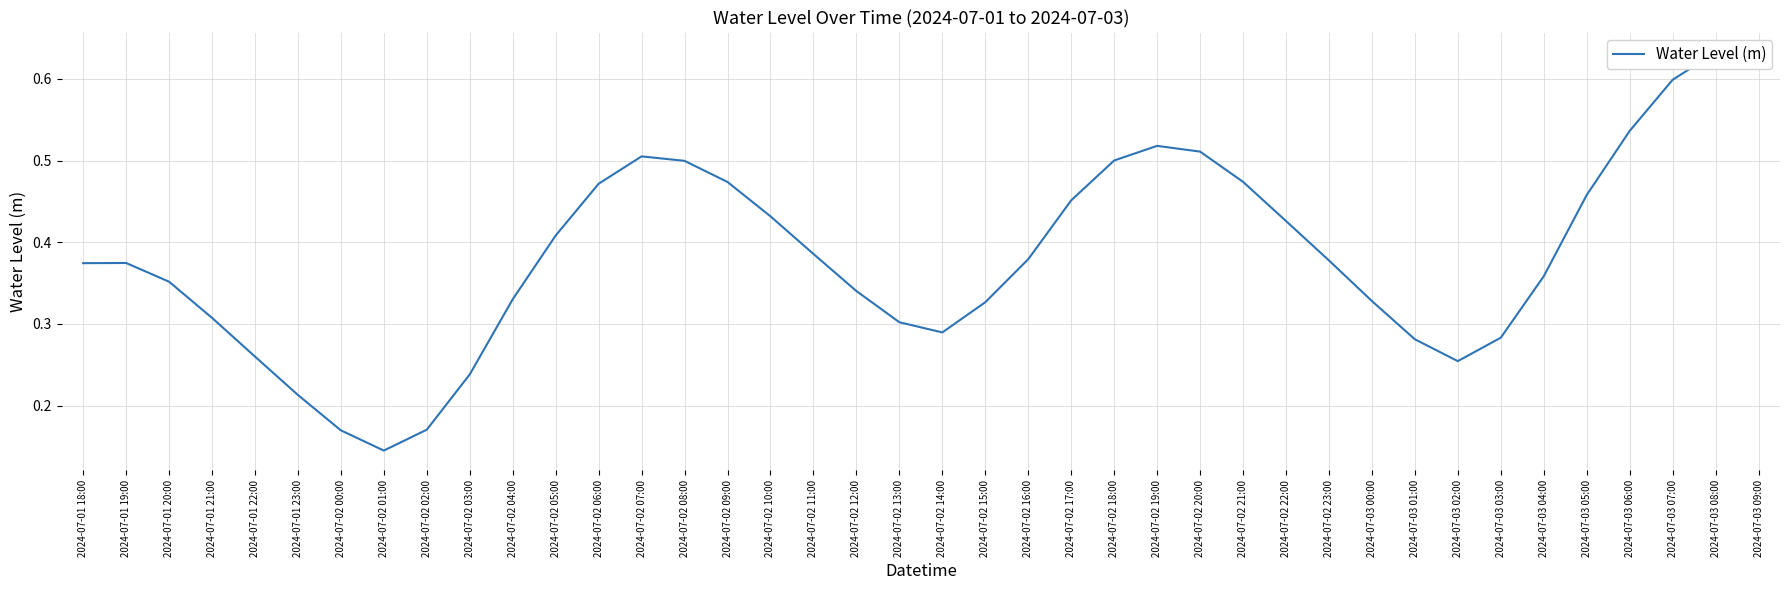

Between 2024-07-03 05:00 and 2024-07-02 20:00, which is larger?

2024-07-02 20:00